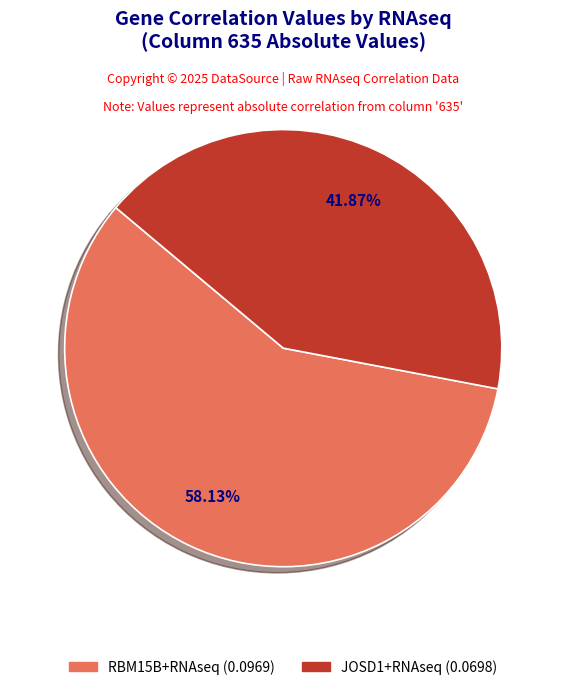

Is there any slice that represents more than half of the pie?

Yes